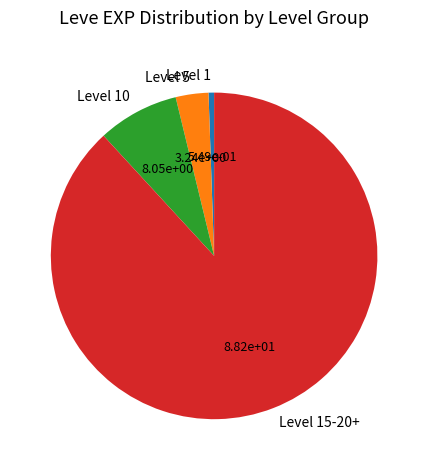

Is it true that Level 10 is 8% of the pie?

True